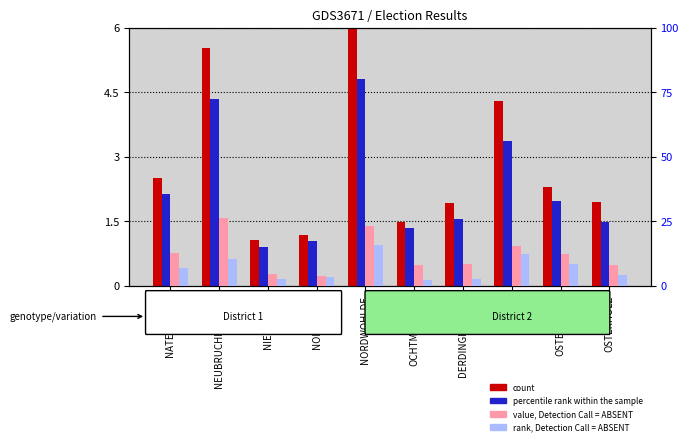

Does the chart contain stacked bars?

No